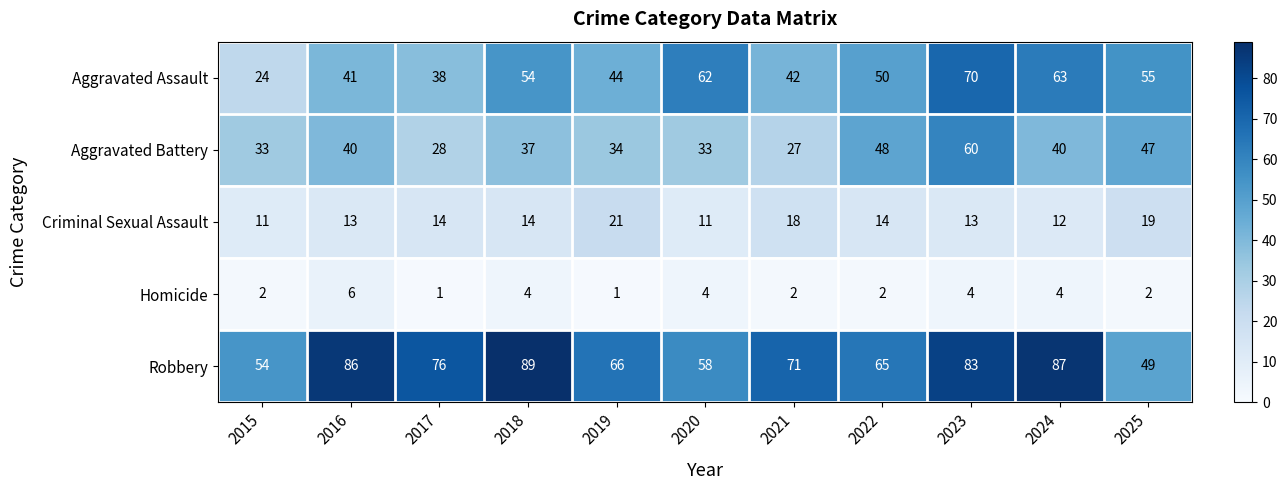

How many distinct data groups are displayed?

5